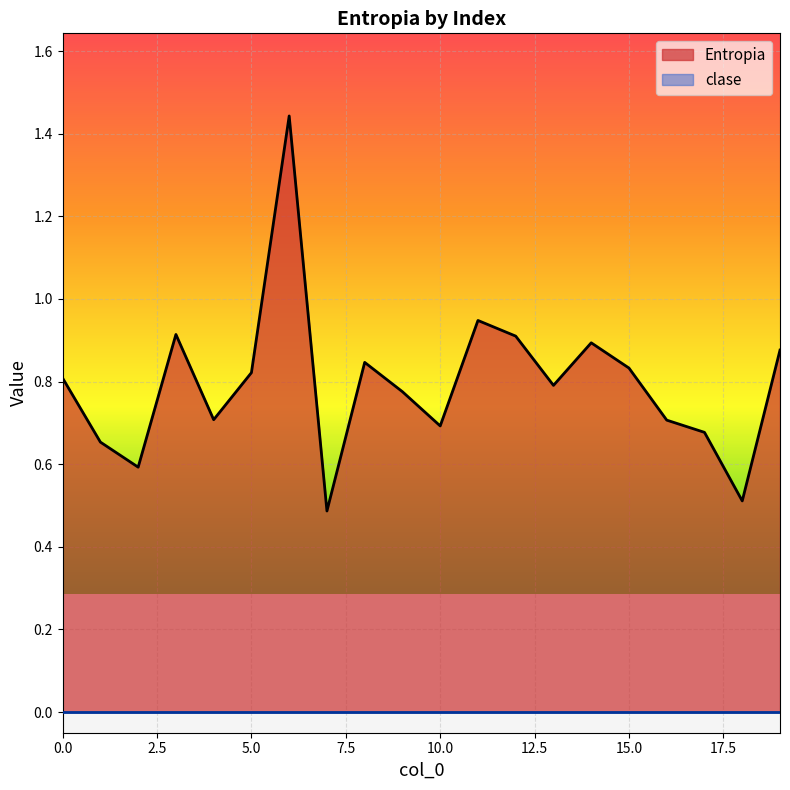

Is it true that the value at 9 is 0.8?

True